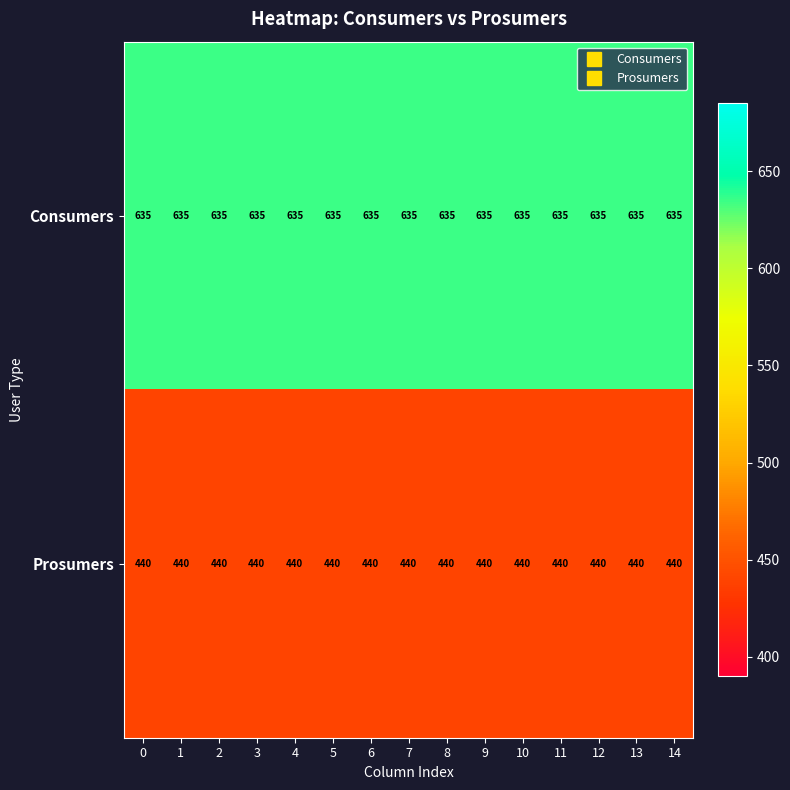

What is the spread (max minus min) of values at 9?

195